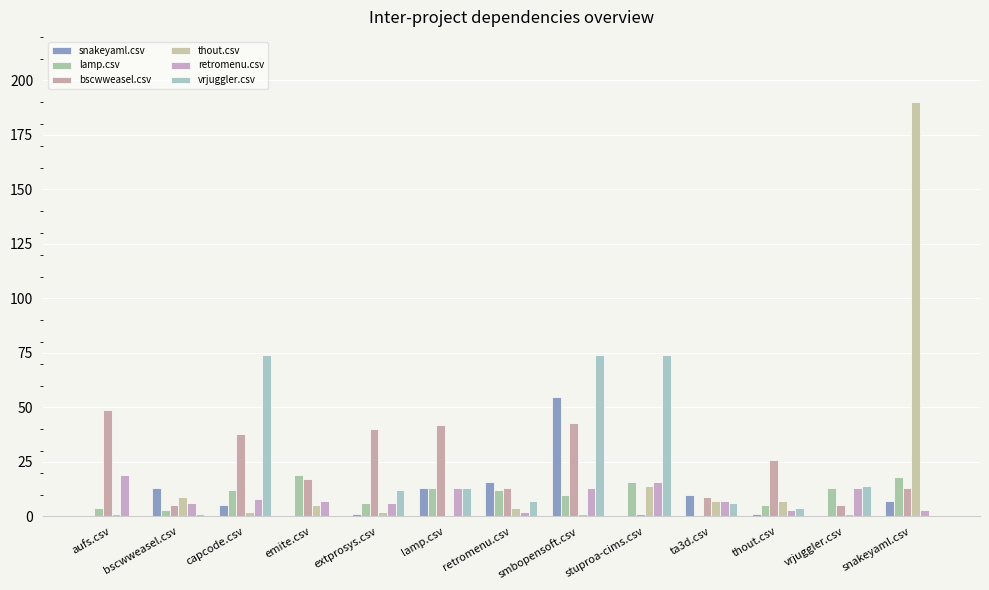

True or false: vrjuggler.csv has a value of 106 at capcode.csv.

False